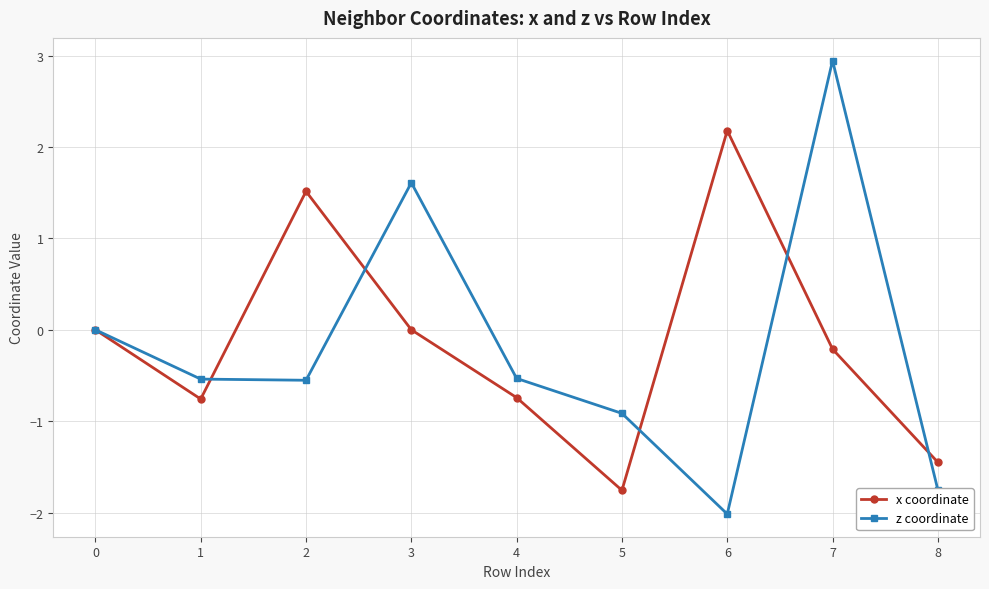

What is the difference between the second highest and second lowest values in the x coordinate series?

3.0